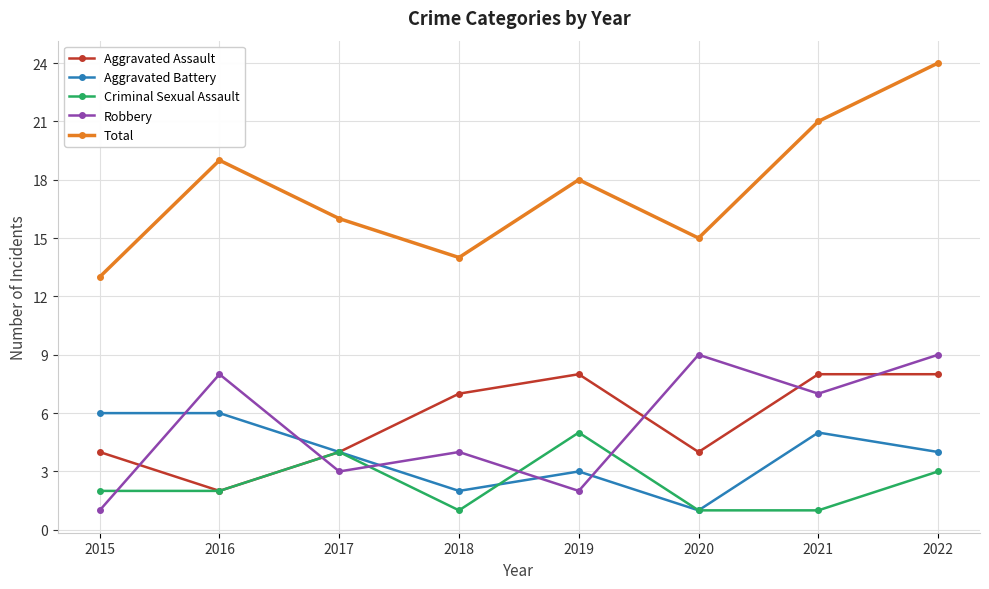

Which category has the lowest value in the Total series?

2015